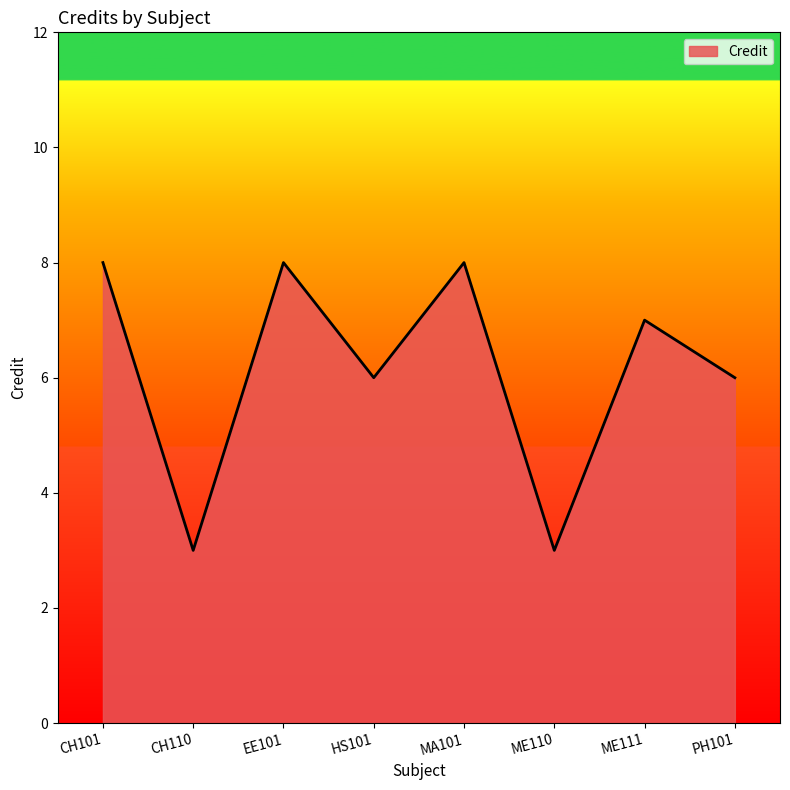

What is the change in value from ME110 to PH101?

+3